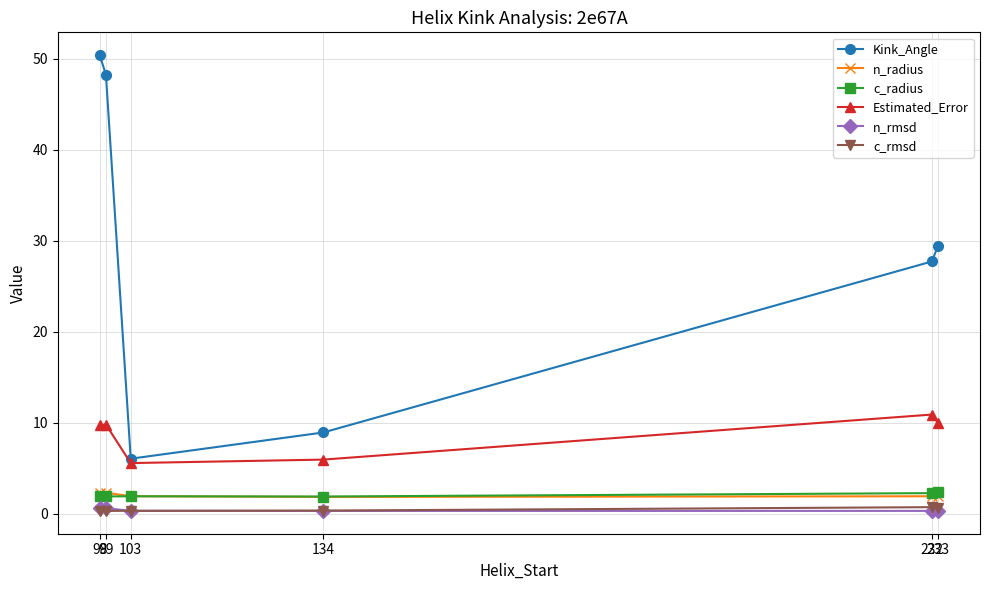

What is the spread (max minus min) of values at 134?

8.6